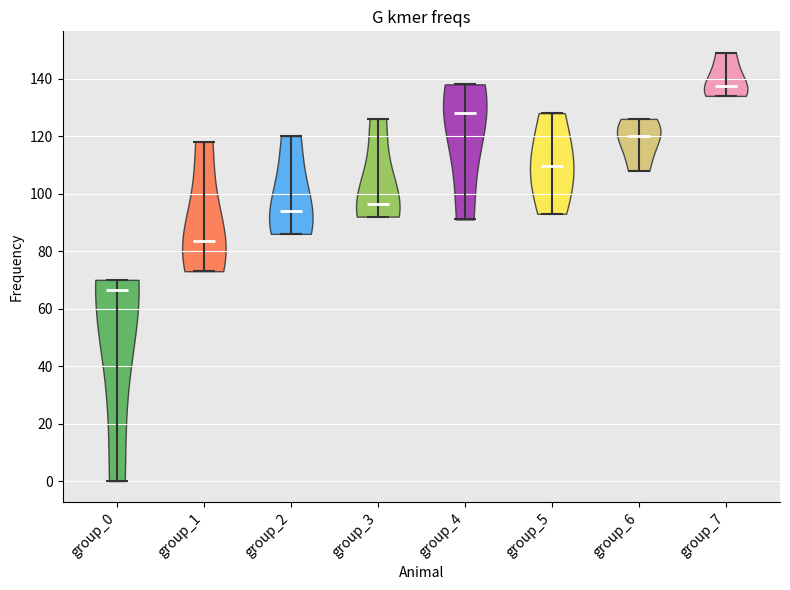

Which violin has the highest median line?

group_7